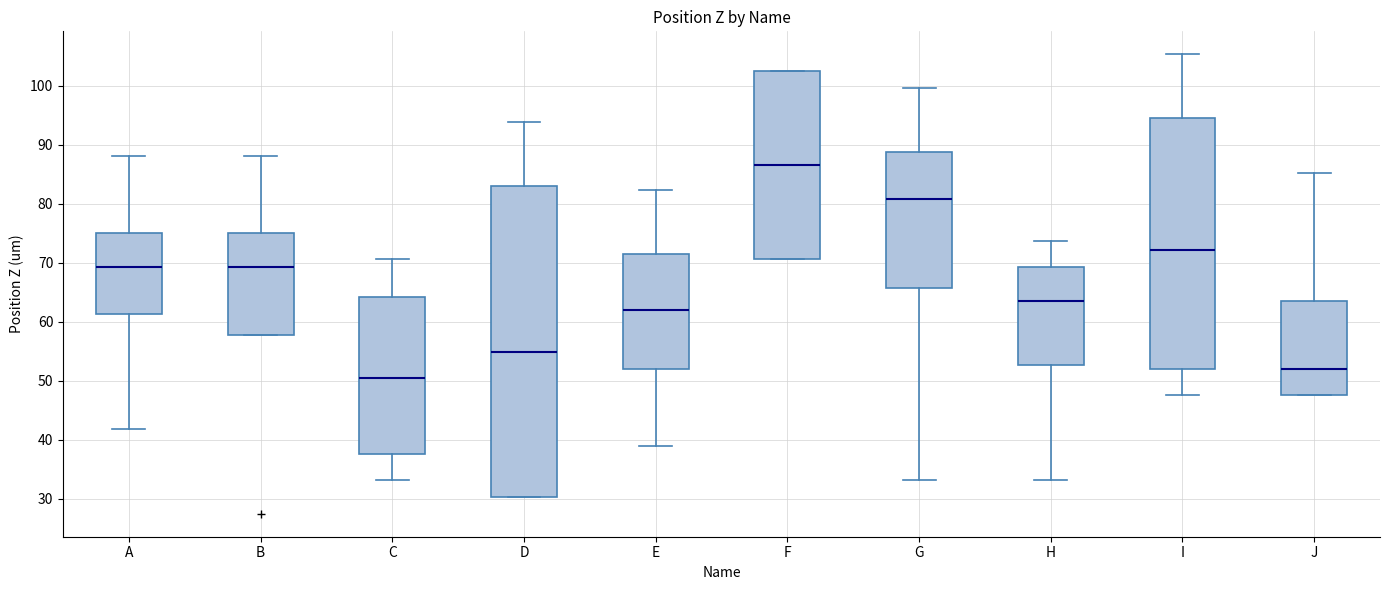

Which box has the highest median line?

F